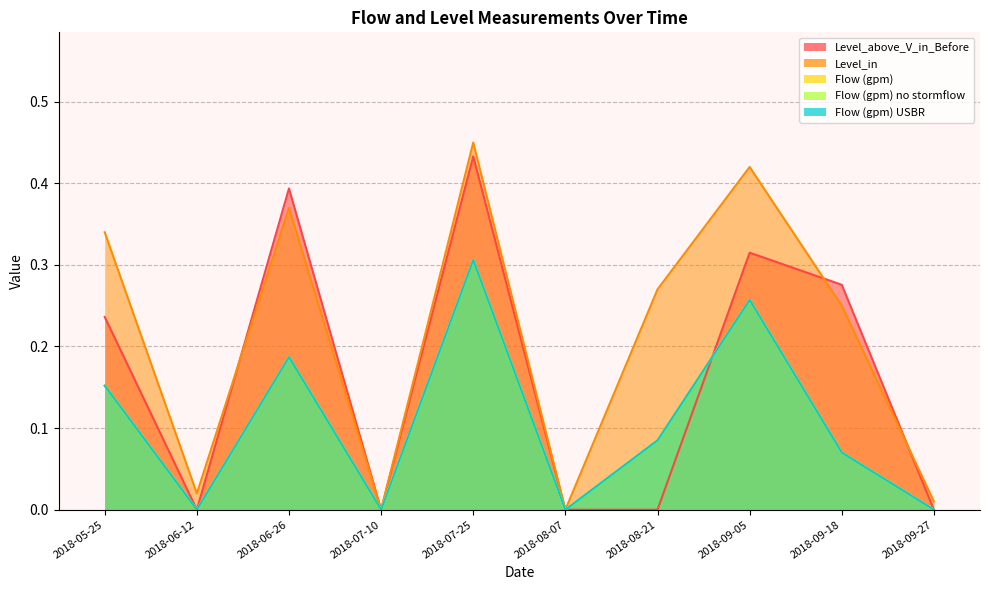

What is the difference between the maximum and minimum values in the Flow (gpm) series?

0.3